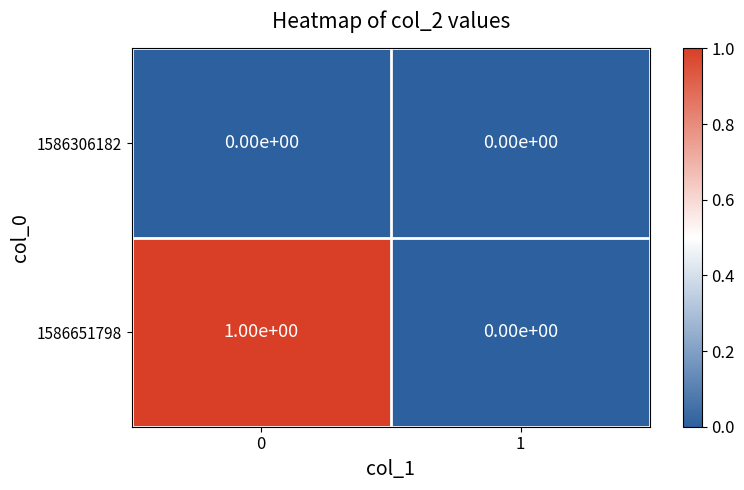

Which series changed the most between 0 and 1?

1586651798